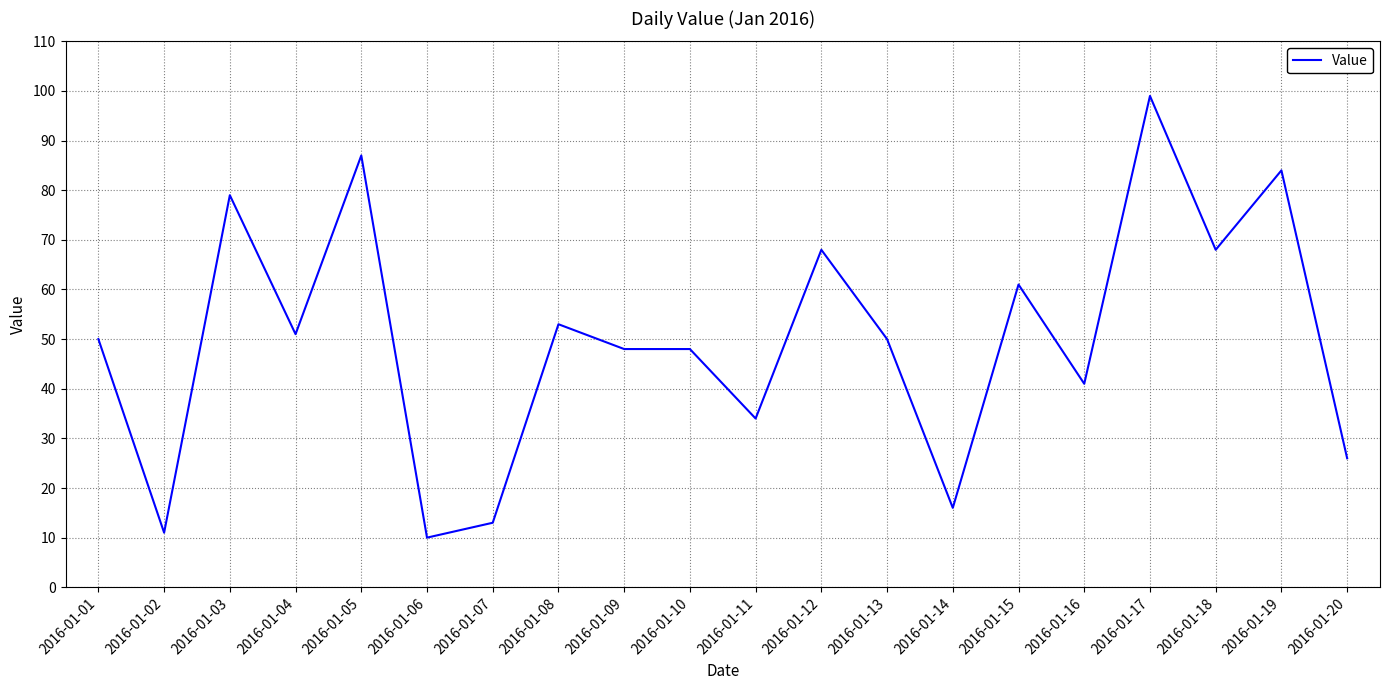

What is the change in value from 2016-01-07 to 2016-01-18?

+55